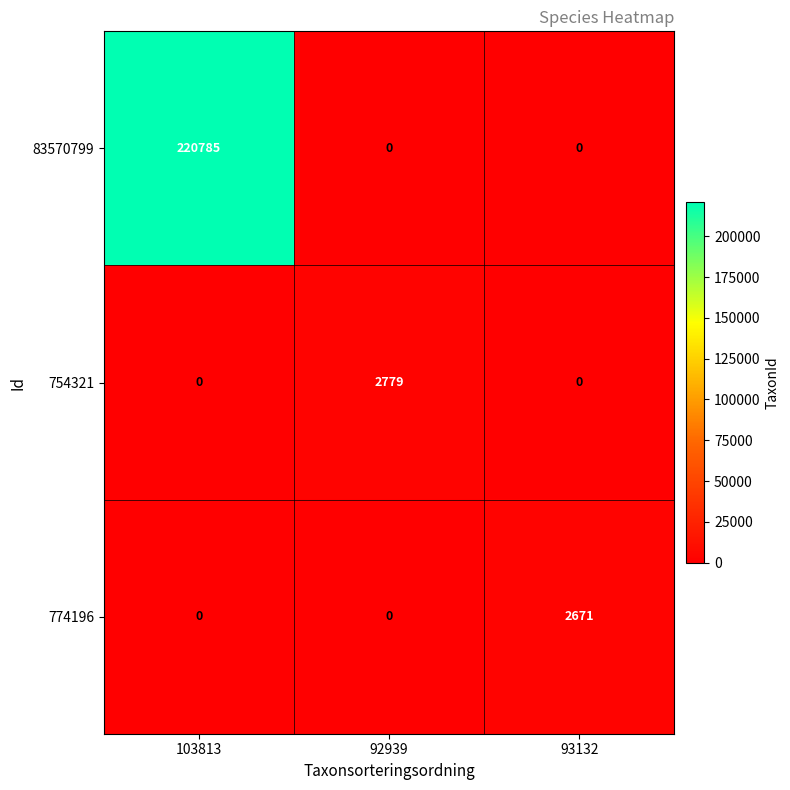

Is it true that 774196 equals 951 at 103813?

False